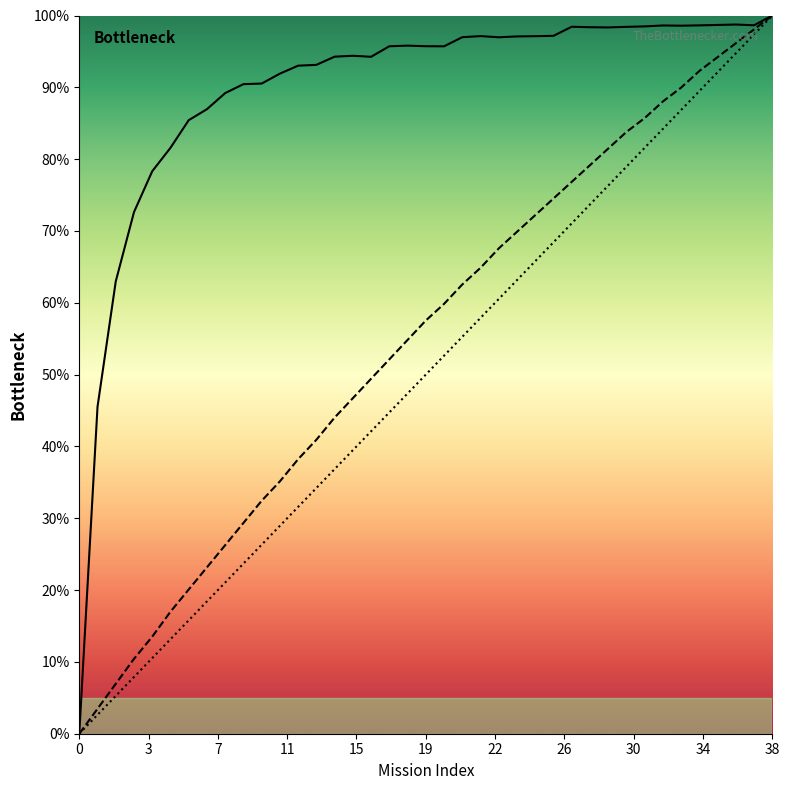

At which category does the chart reach its peak across all series?

38